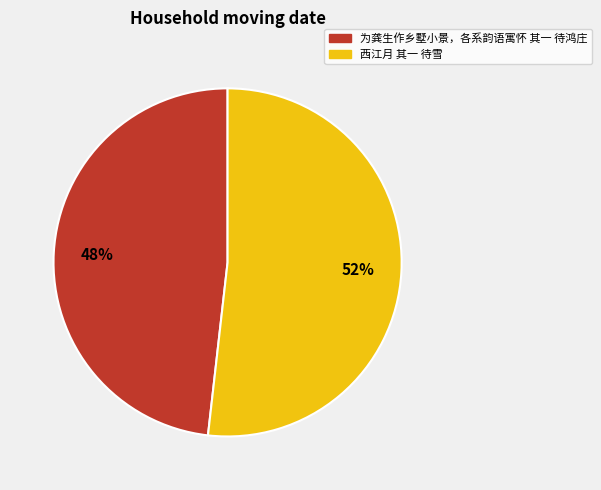

How many segments does this pie chart have?

2